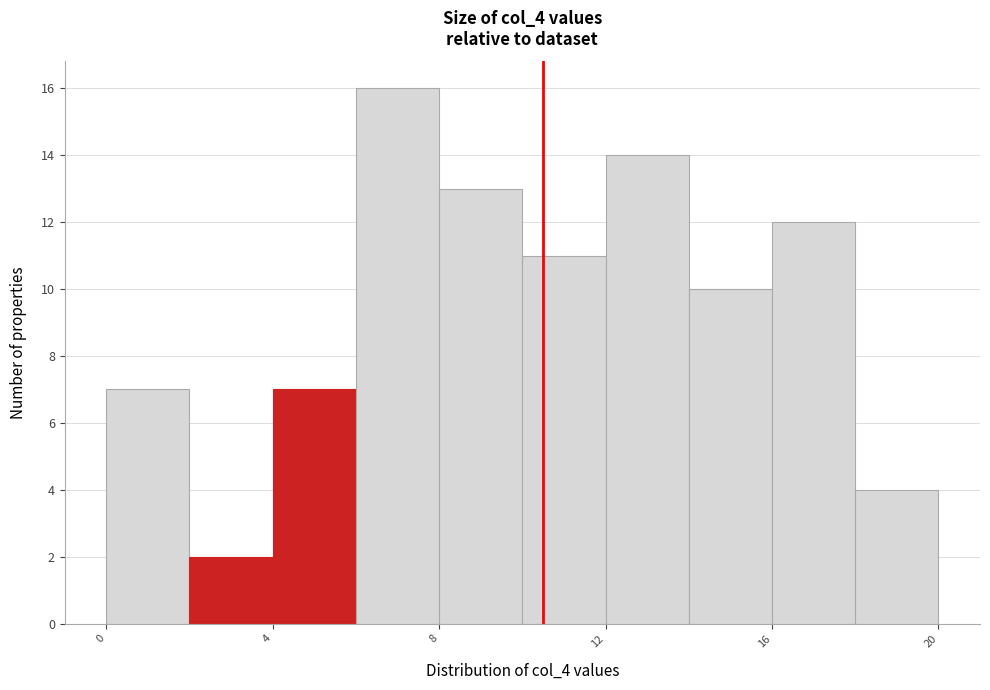

Reading left to right, list every bar in this chart as the range it spans on the x-axis followed by its height. The values are not printed on the chart, so give them approximately, as read against the axis.

0 to 2: 7
2 to 4: 2
4 to 6: 7
6 to 8: 16
8 to 10: 13
10 to 12: 11
12 to 14: 14
14 to 16: 10
16 to 18: 12
18 to 20: 4